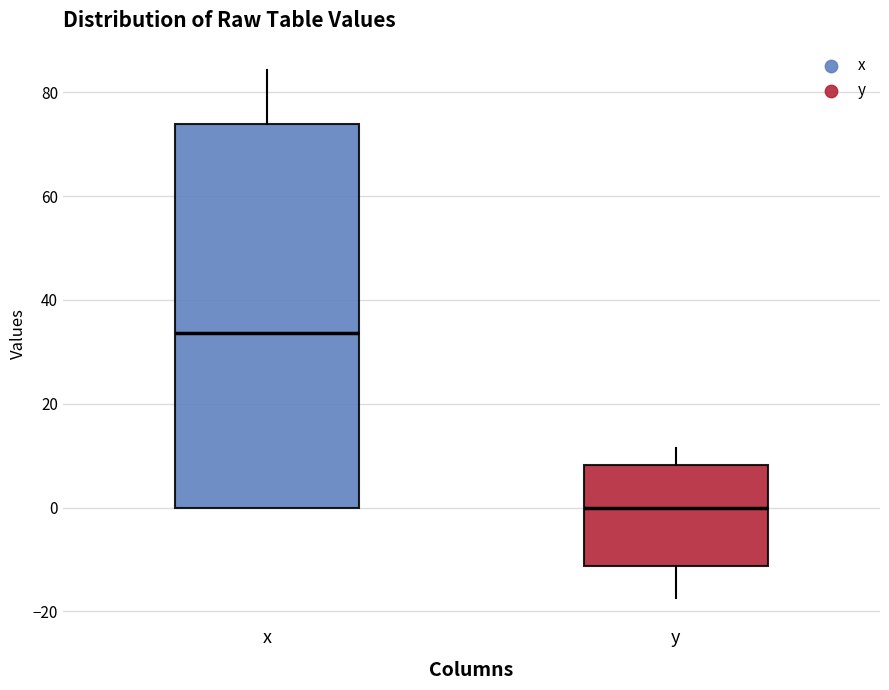

Which box has the lowest median line?

y